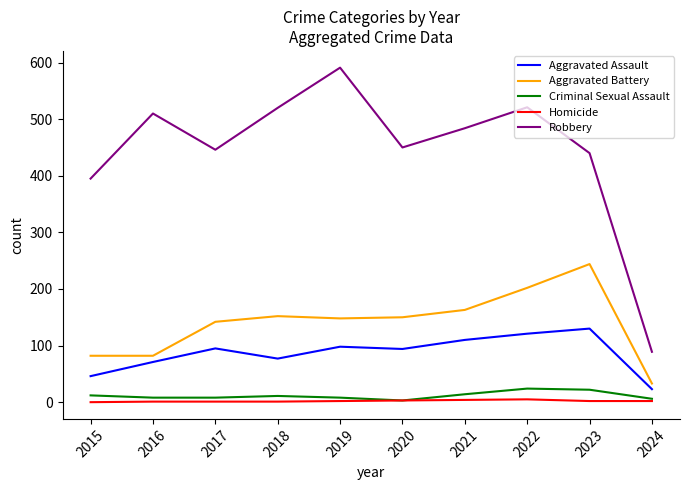

What is the total value across all series at 2024?

153